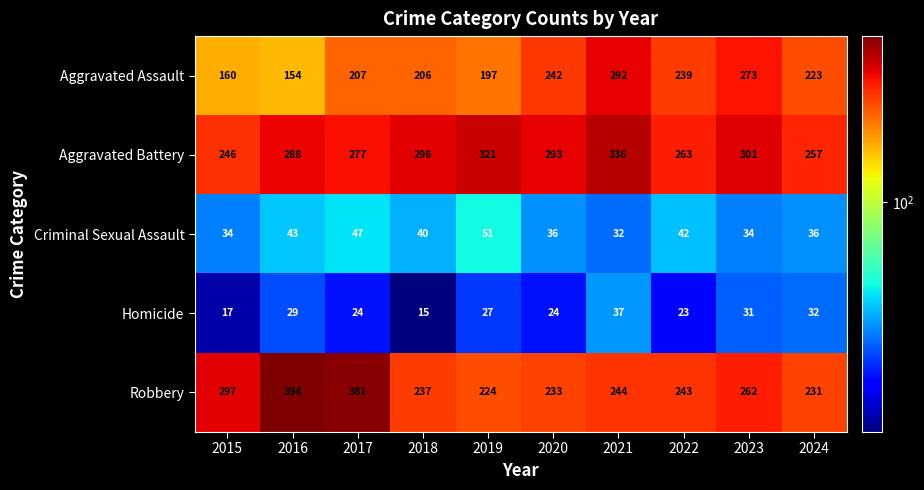

Which series changed the most between 2015 and 2021?

Aggravated Assault